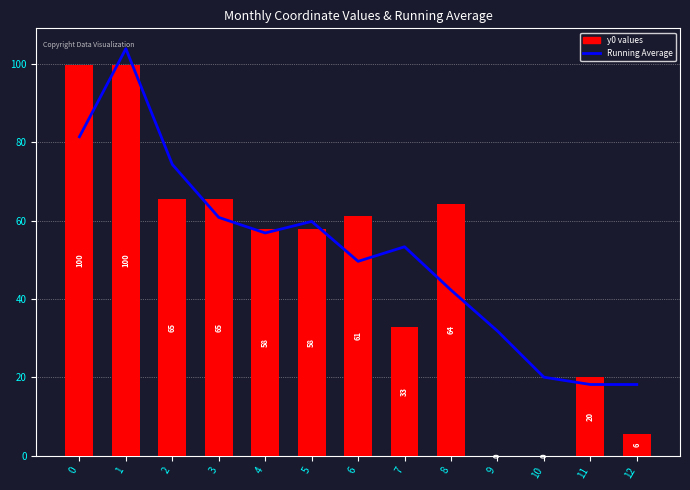

Reading left to right, transcribe all the data shown in this chart.

Running Average: 0=81.4	1=103.9	2=74.3	3=60.8	4=56.8	5=59.8	6=49.6	7=53.3	8=42.3	9=31.8	10=20.0	11=18.2	12=18.2
y0 values: 0=99.6	1=99.6	2=65.5	3=65.5	4=57.9	5=57.9	6=61.2	7=32.9	8=64.2	9=0.0	10=0.0	11=20.0	12=5.7